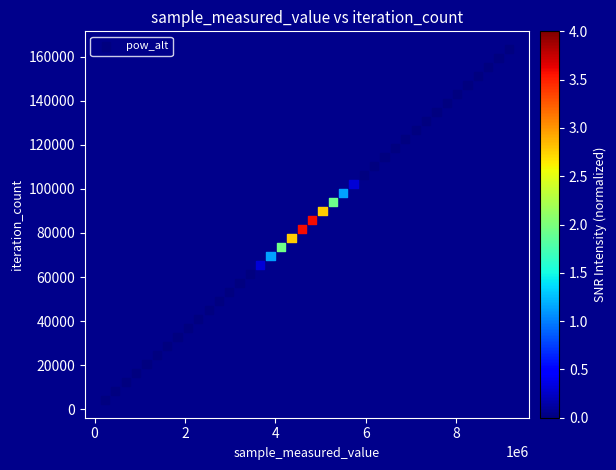

What is the range of X values (max minus min)?

8932560